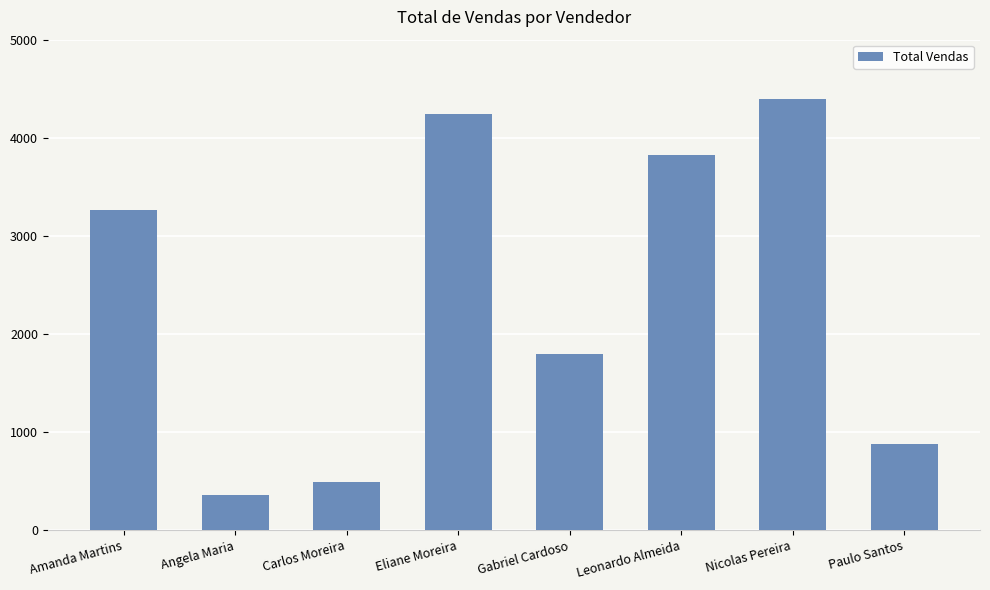

Rank the categories by value from highest to lowest.

Nicolas Pereira, Eliane Moreira, Leonardo Almeida, Amanda Martins, Gabriel Cardoso, Paulo Santos, Carlos Moreira, Angela Maria